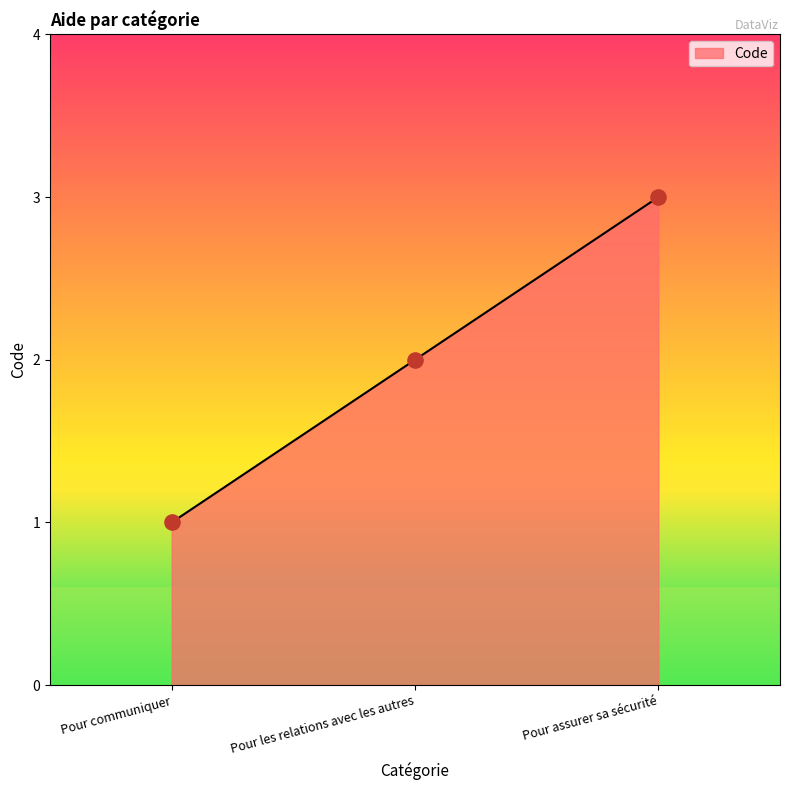

What is the ratio of the value at Pour communiquer to the value at Pour les relations avec les autres?

0.5